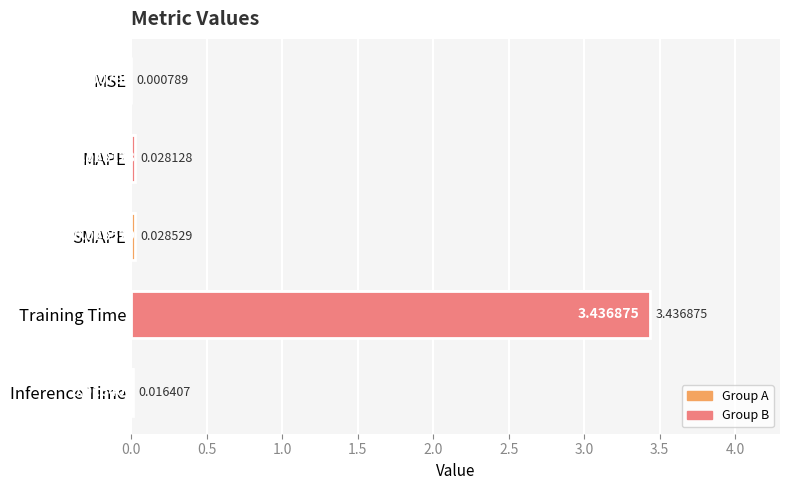

How many bars are there in total?

5